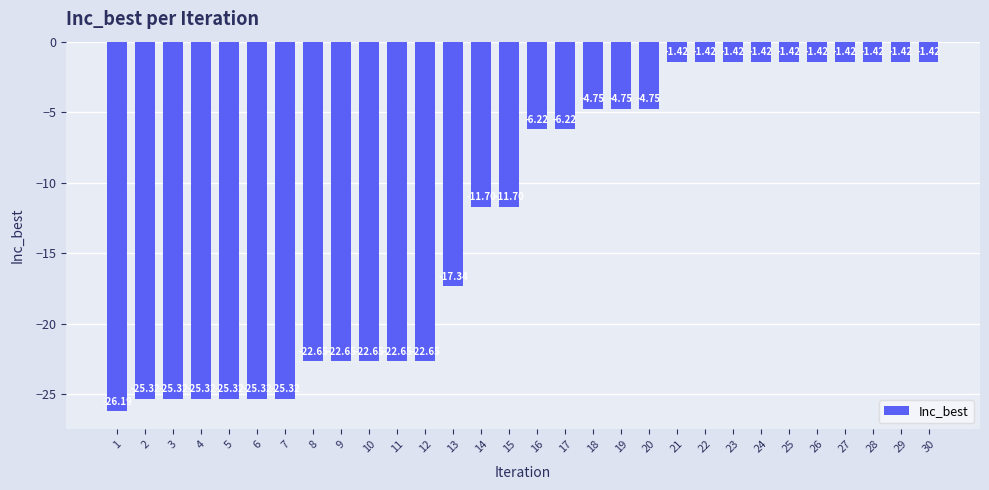

What value does the data have at 10?

-22.6